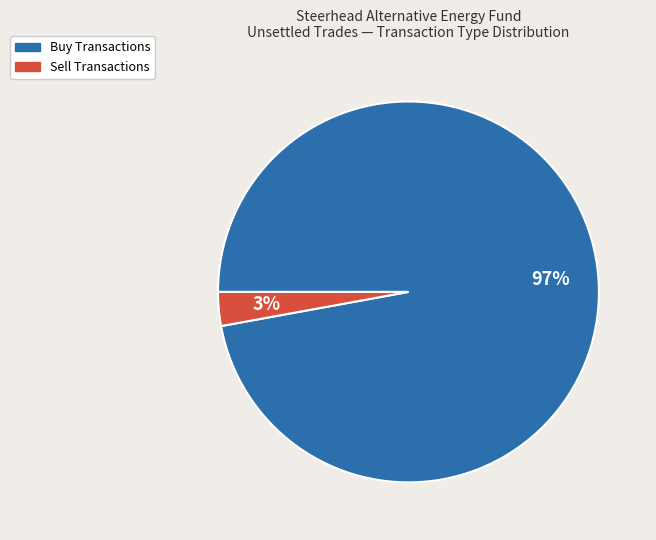

Is there a majority slice in this chart?

Yes